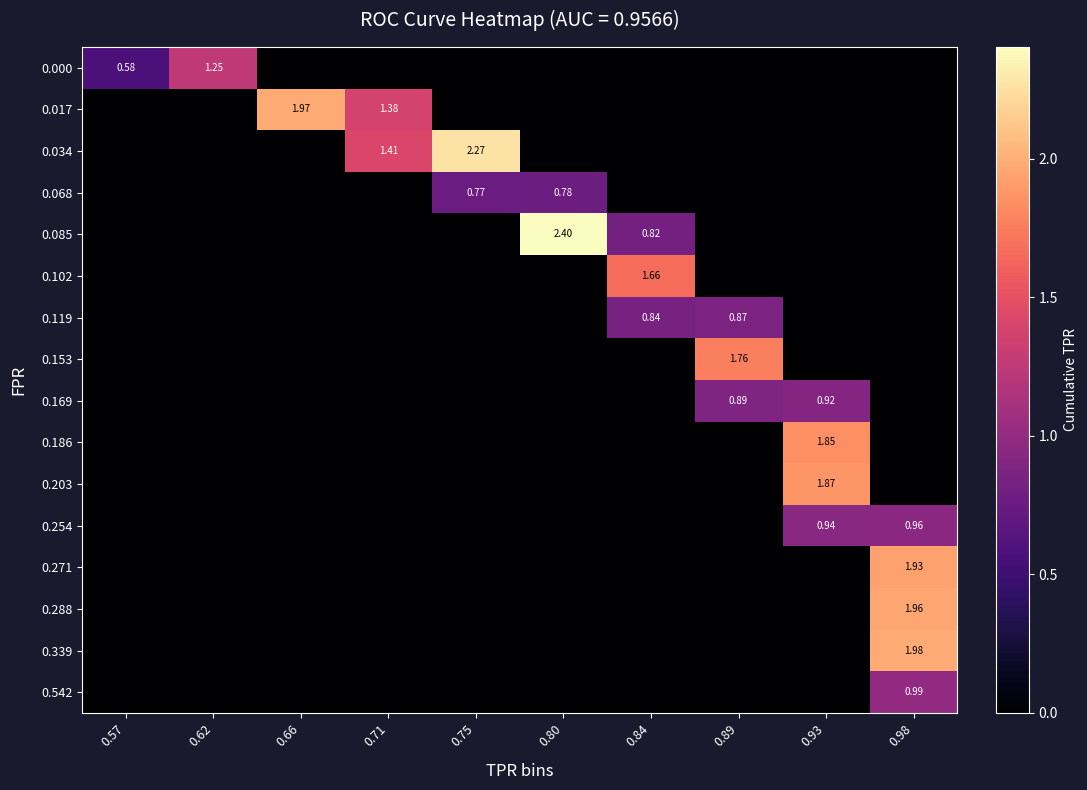

What is the difference between the highest and lowest values at 0.84?

1.7